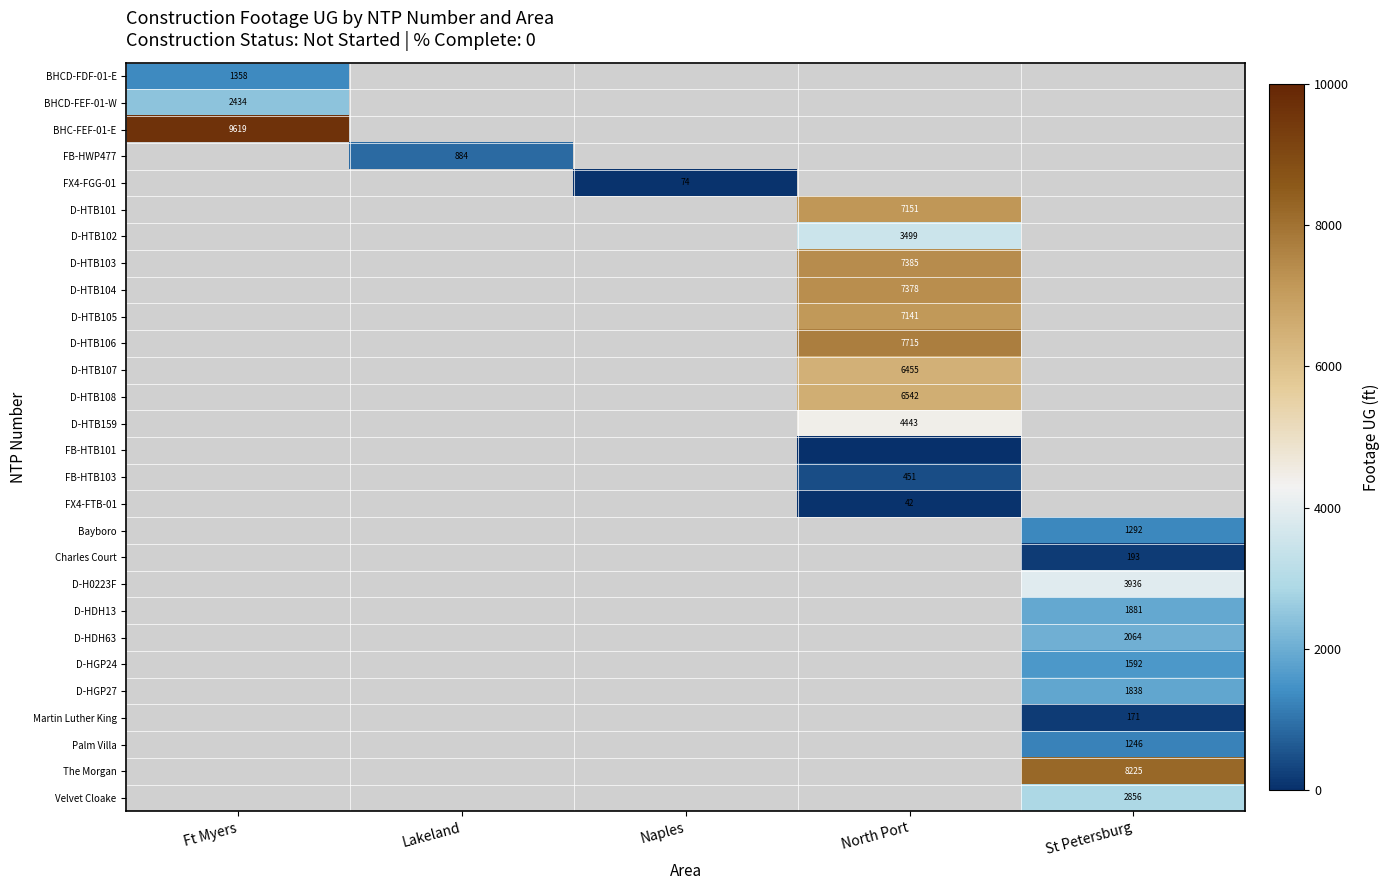

How many data points does each series have?

5